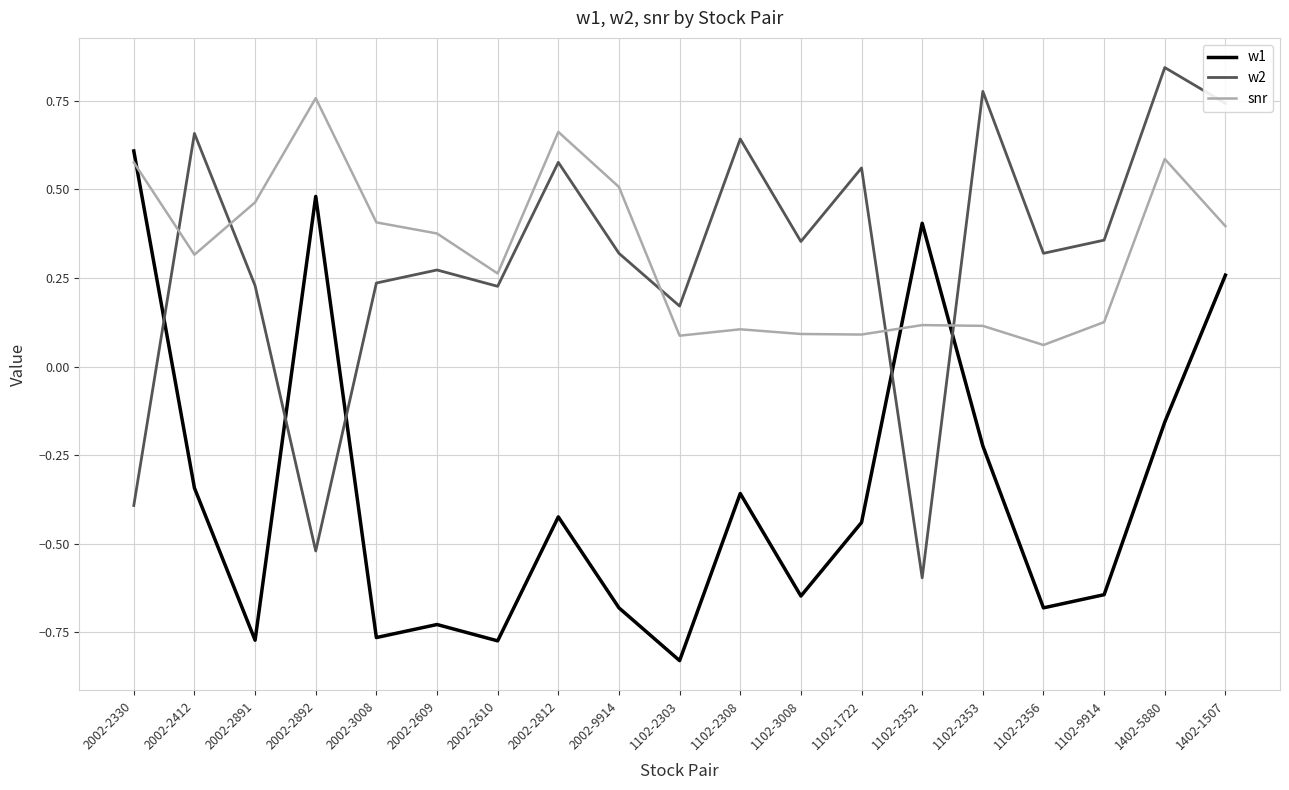

What is the total value across all series at 2002-2609?

-0.1